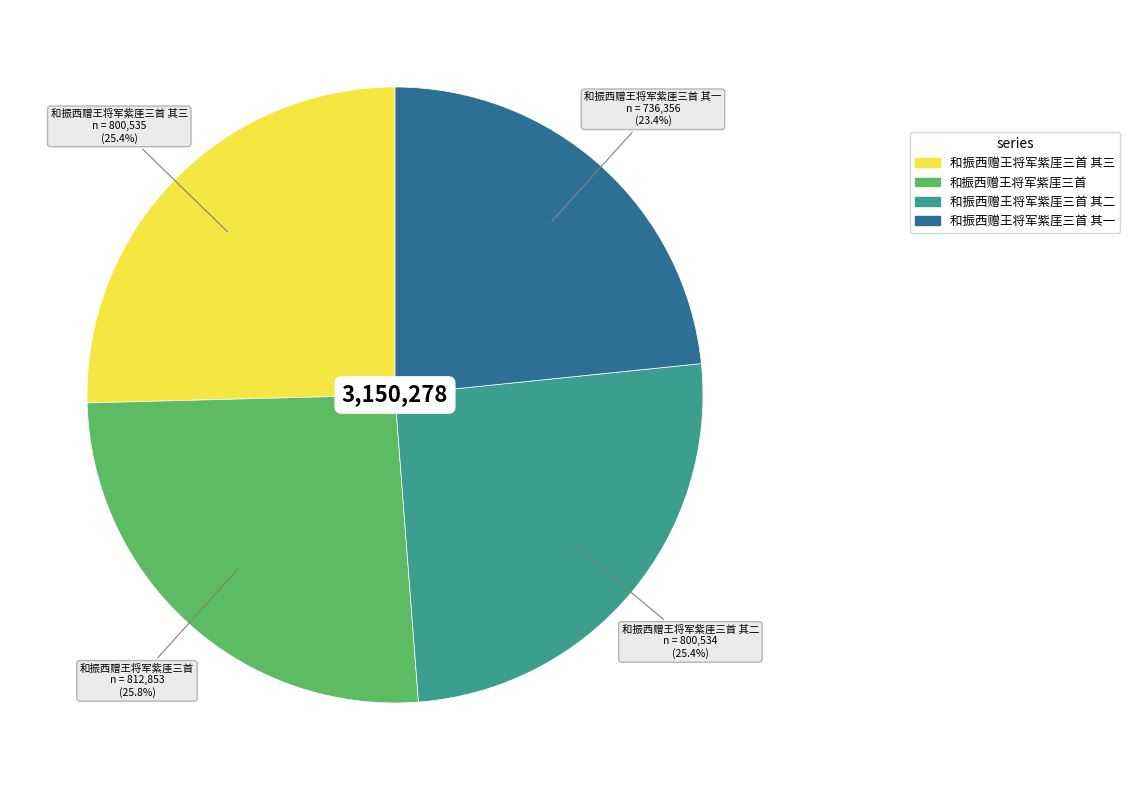

Which has a higher value, 和振西赠王将军紫厓三首 其一 or 和振西赠王将军紫厓三首 其三?

和振西赠王将军紫厓三首 其三